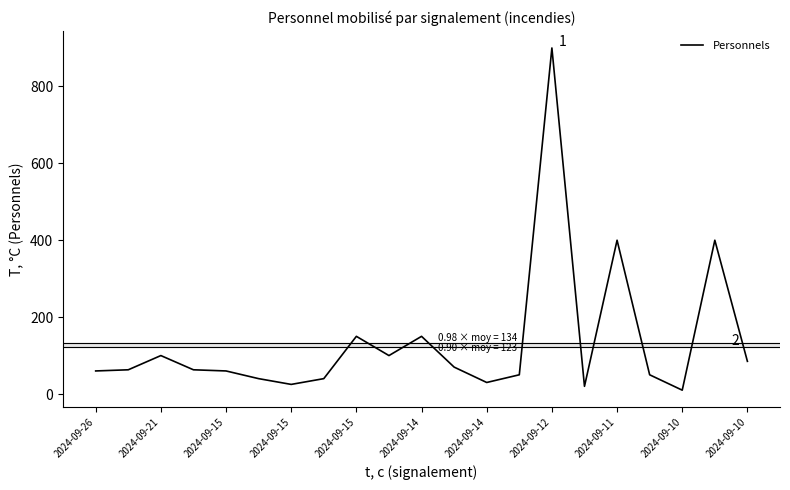

What is the sum of all values?

2866